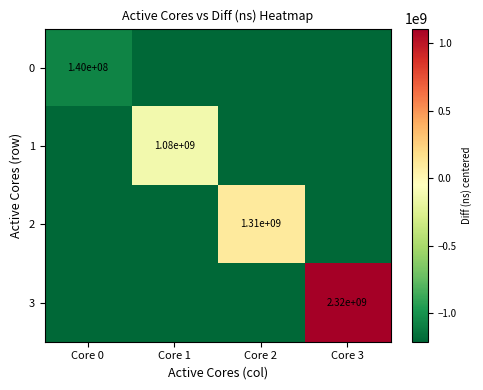

What is the smallest value displayed?

-1214213807.8